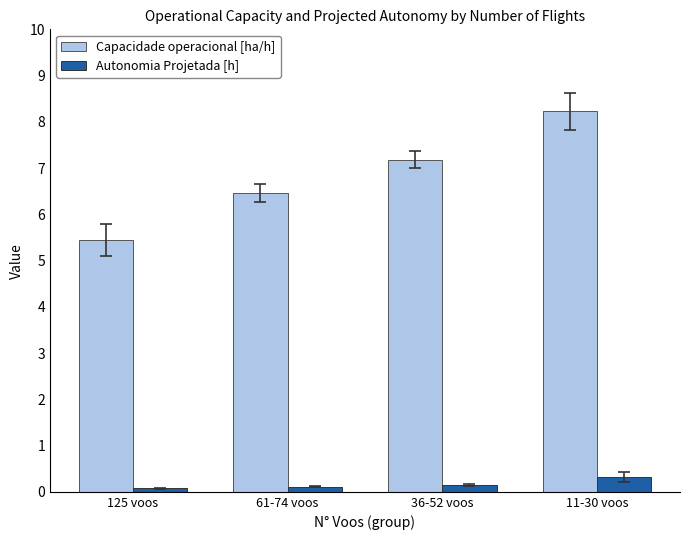

Is it true that Capacidade operacional [ha/h] equals 6.5 at 61-74 voos?

True